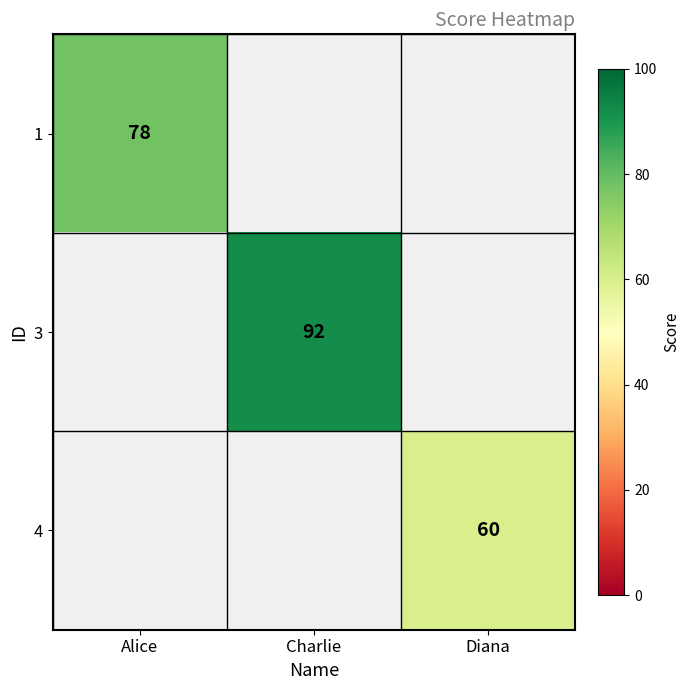

Between Diana and Charlie, which is larger?

Charlie